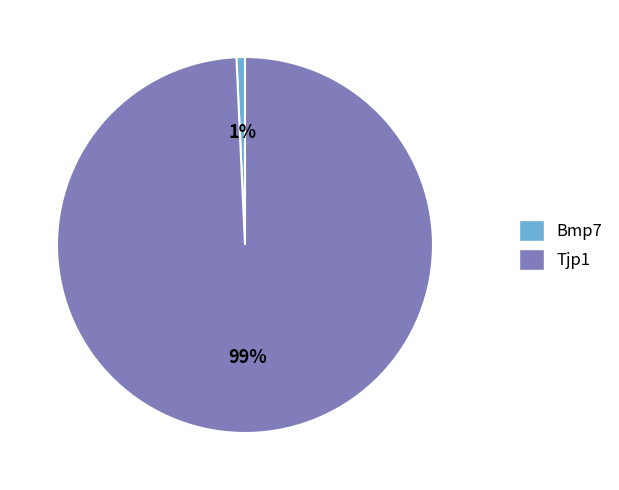

What is the smallest slice in the pie chart?

Bmp7